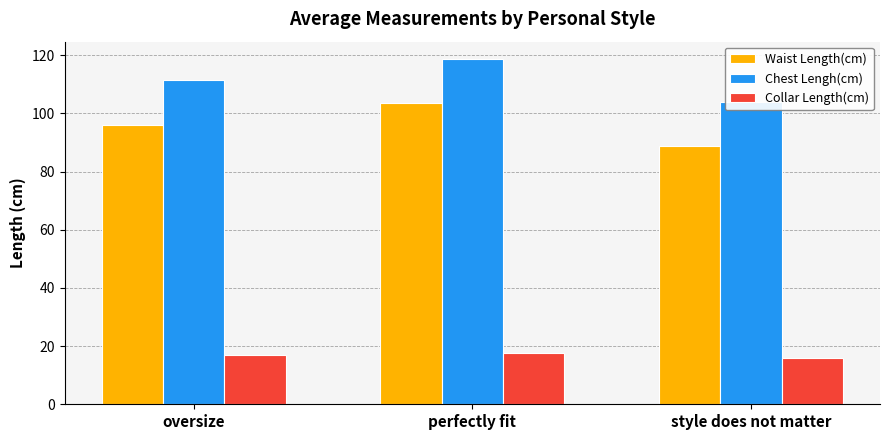

Between perfectly fit and oversize, which is larger?

perfectly fit